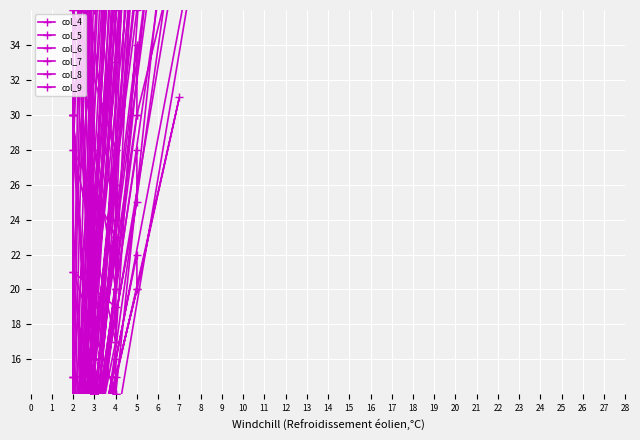

At which category does col_4 reach its first local peak?

3